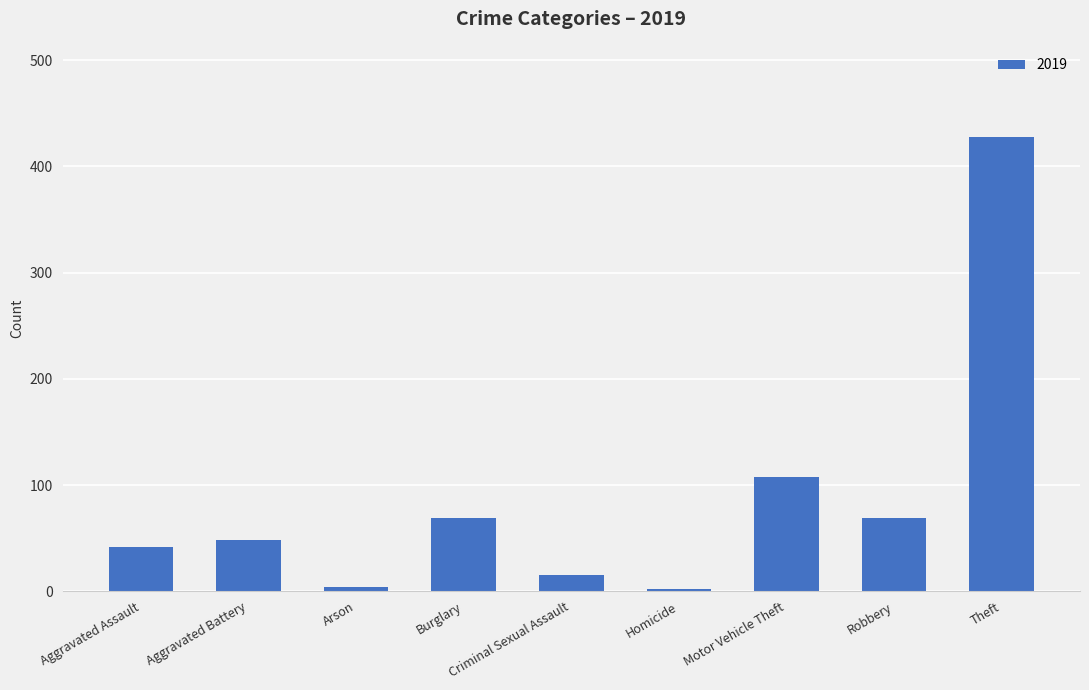

At which label is the value closest to 215?

Motor Vehicle Theft